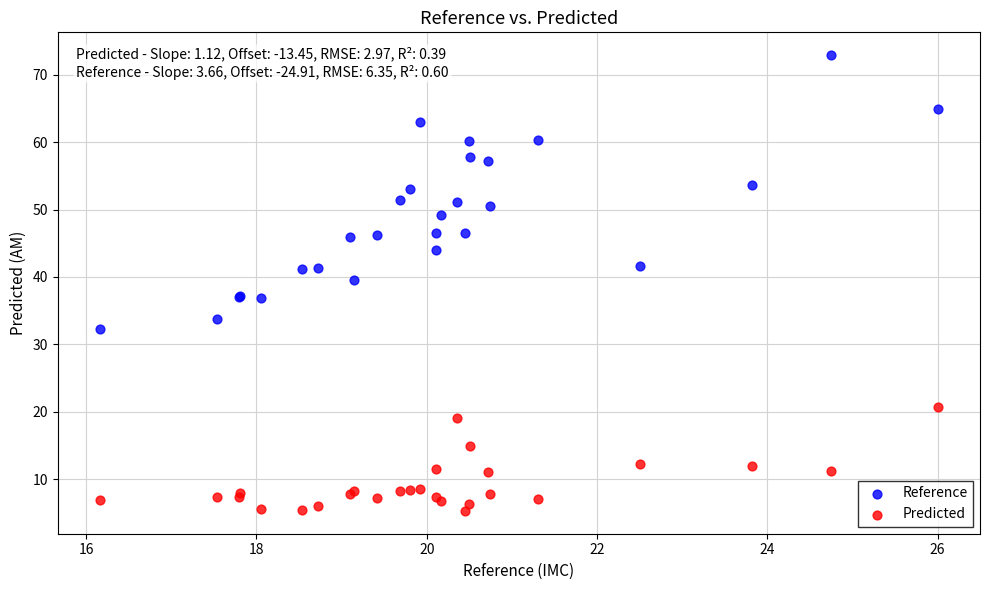

What is the X range (max minus min) for the scatter plot?

9.8